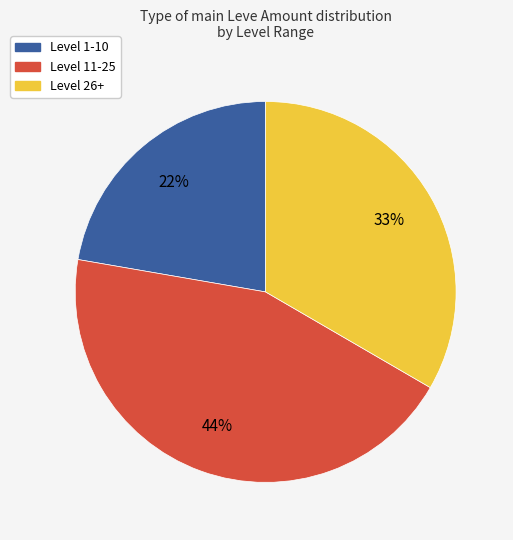

What is the smallest slice in the pie chart?

Level 1-10